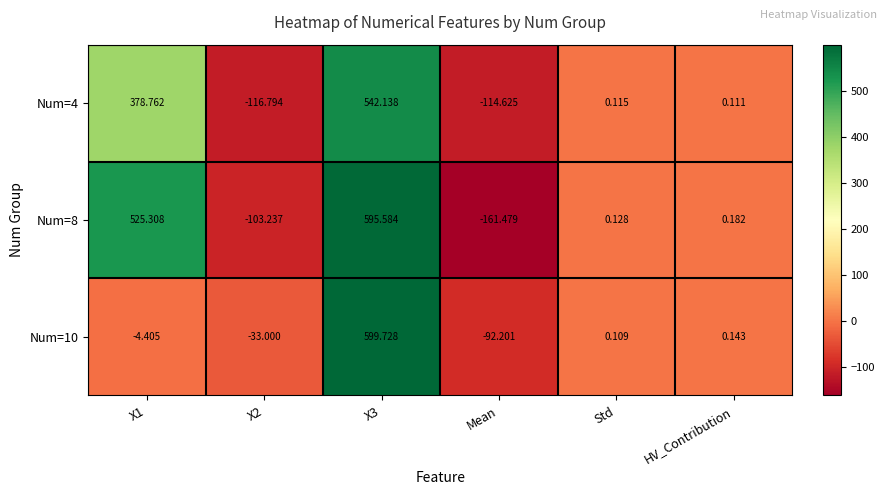

What is the maximum value shown in the chart?

599.7